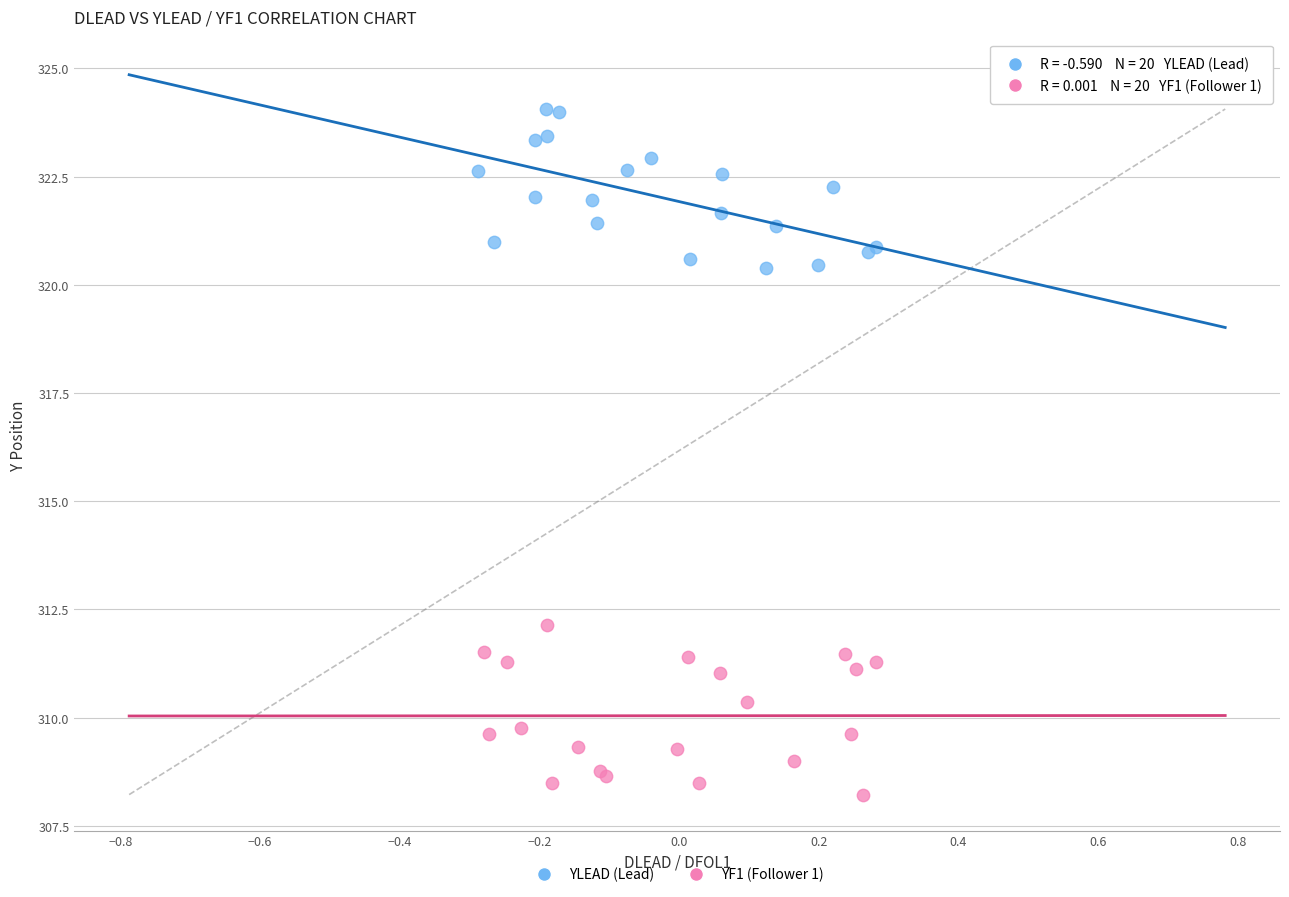

Which series contains the lowest Y value?

YF1 (Follower 1)